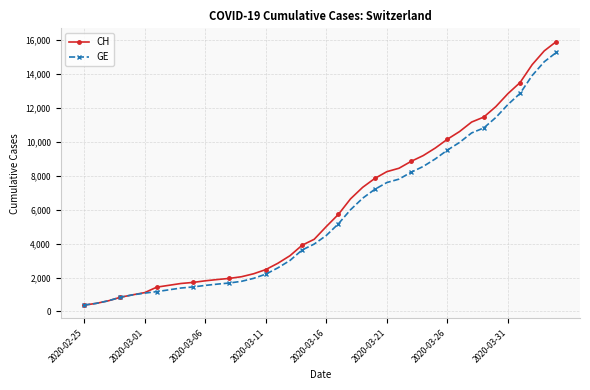

What is the value of the GE point at the 19th from the left?

3627